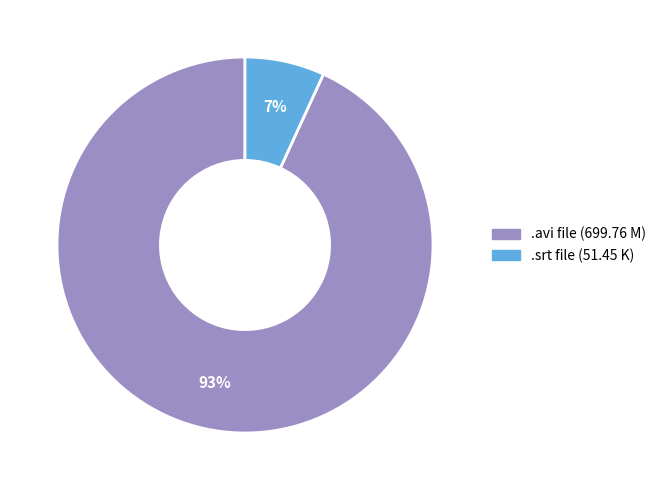

To the nearest percent, what is the difference between the largest and smallest slice percentages?

86%